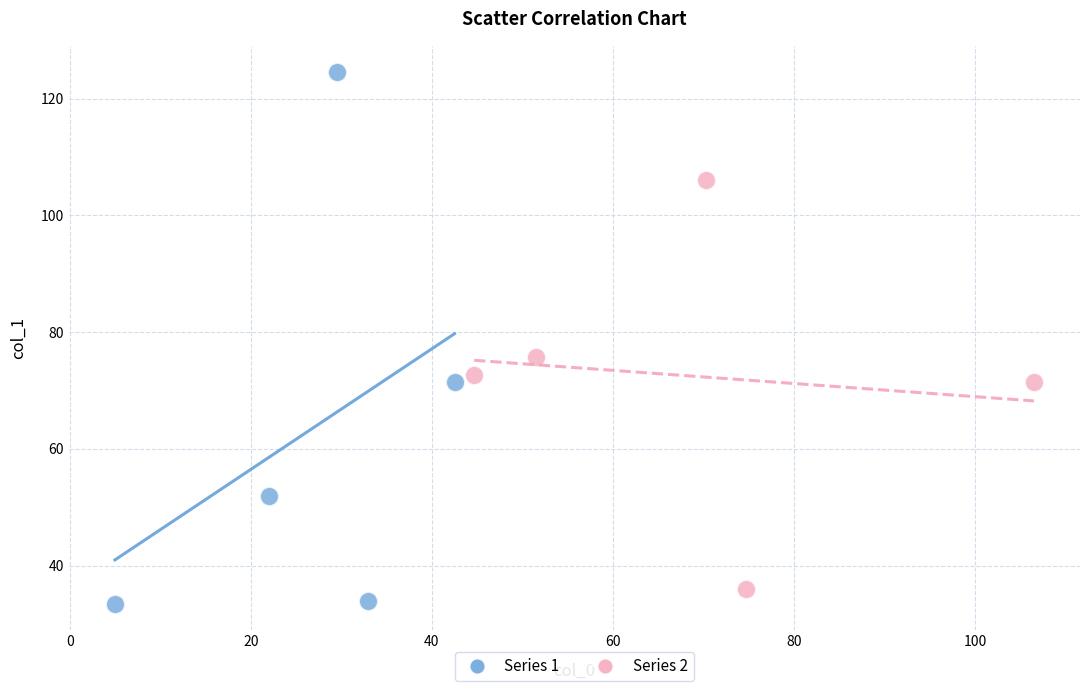

Which series reaches the maximum Y coordinate?

Series 1